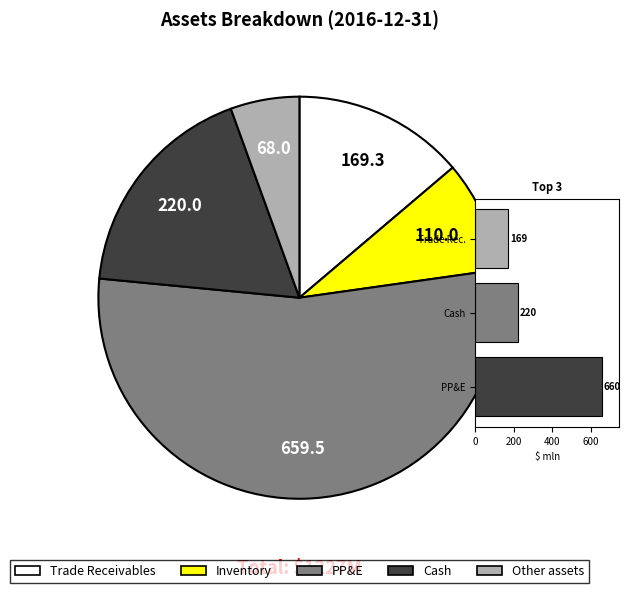

Is it true that Other assets is 15% of the pie?

False